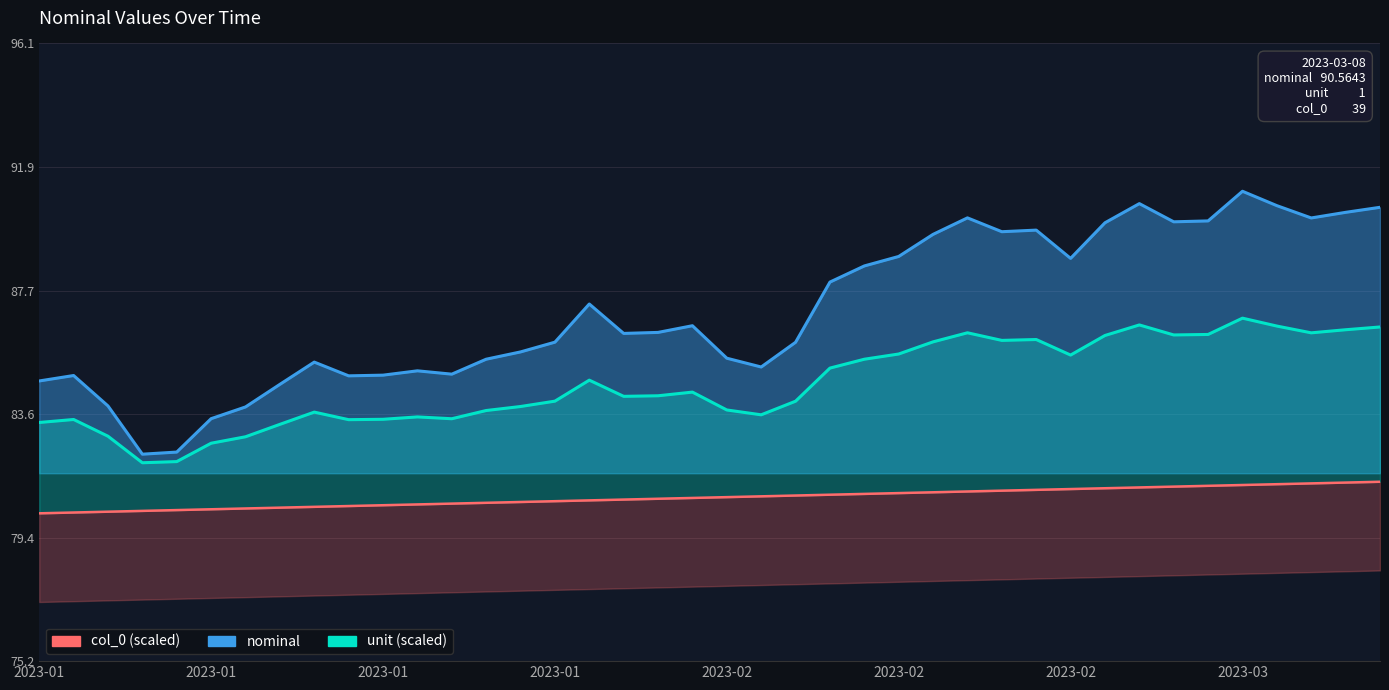

Rank the series by their average value, from lowest to highest.

col_0 (scaled), unit (scaled), nominal